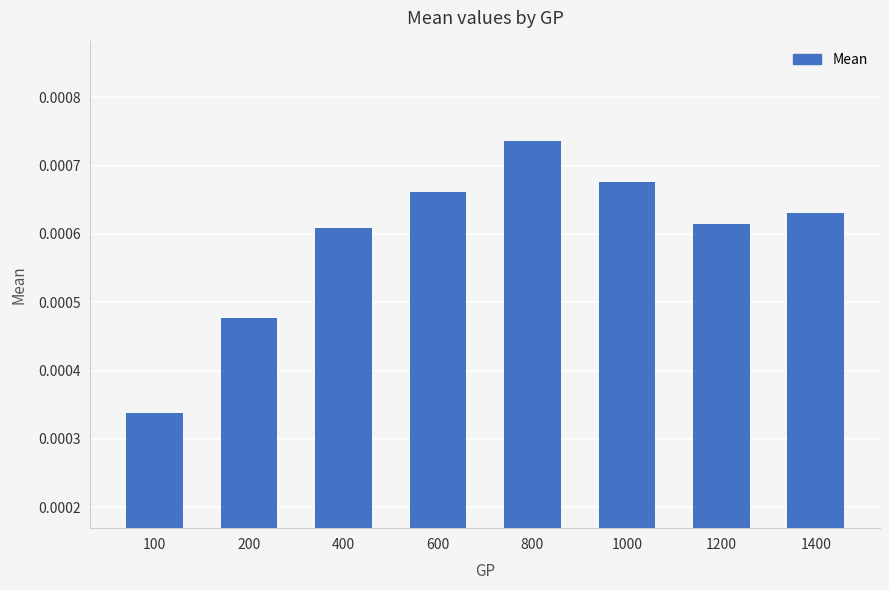

Between 400 and 1400, which is larger?

1400